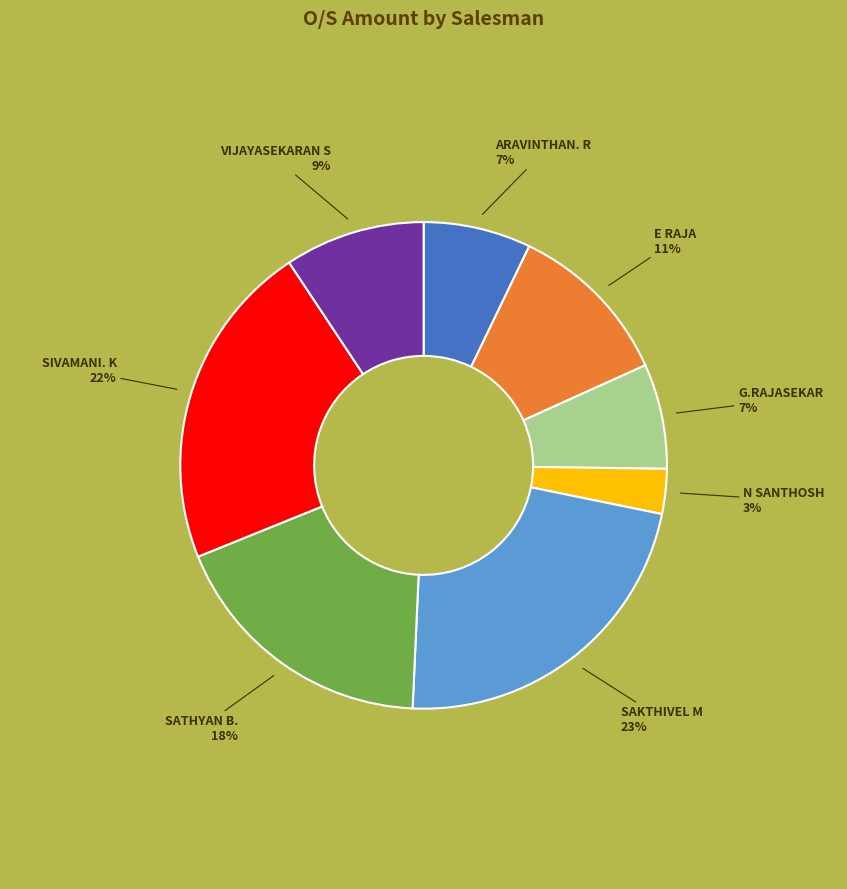

Is there a majority slice in this chart?

No